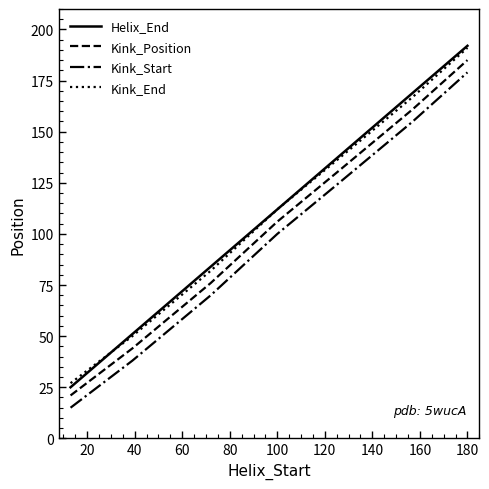

Count the number of data series in this chart.

4